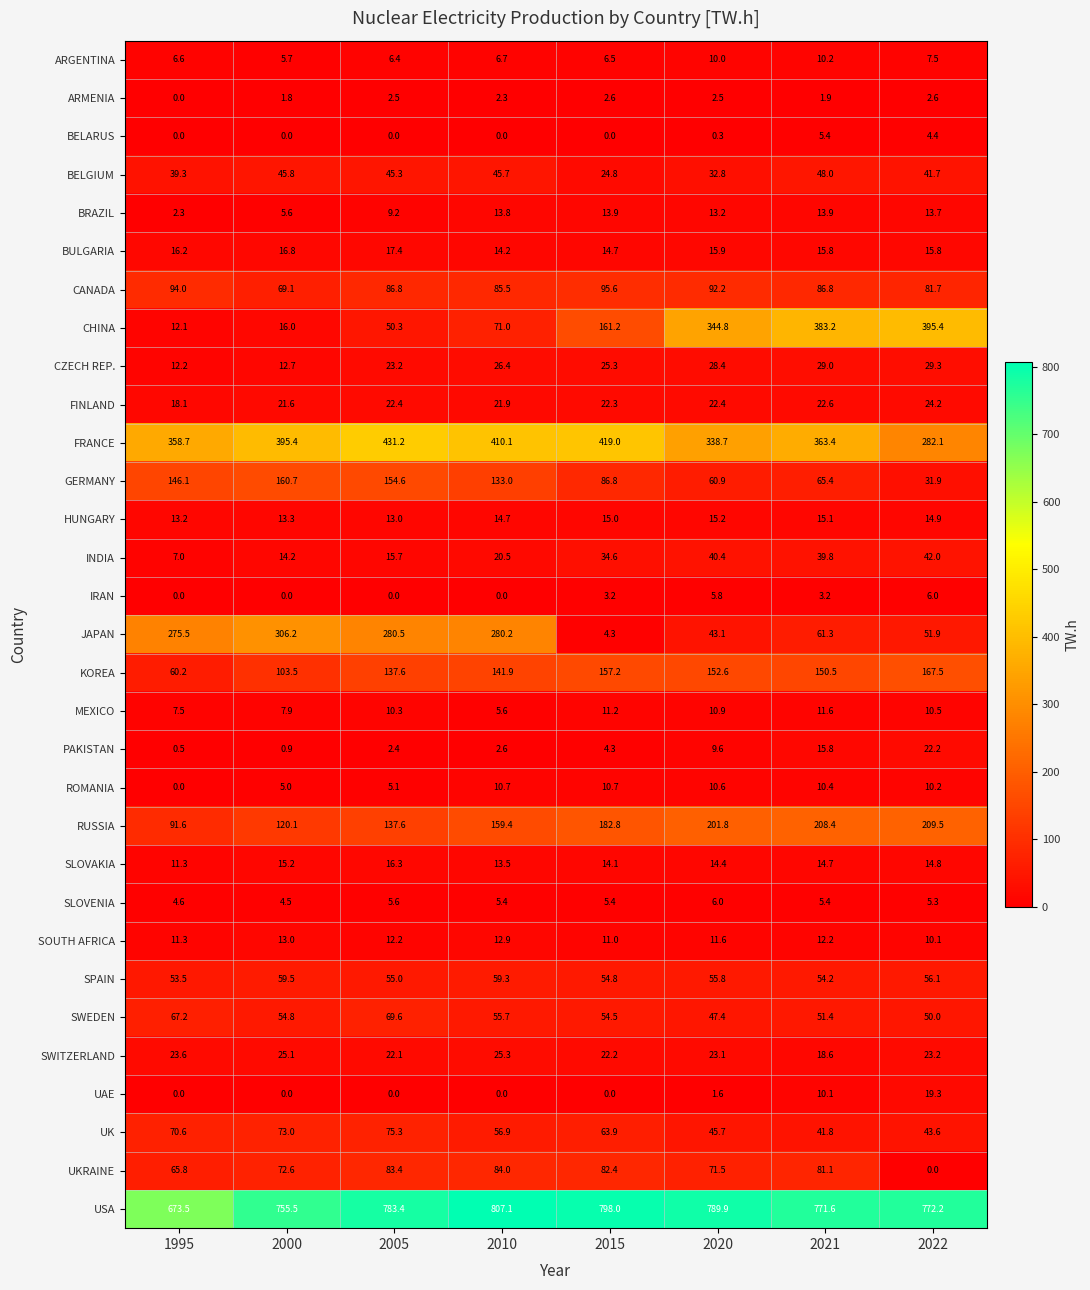

At which category is the sum across all series the highest?

2021